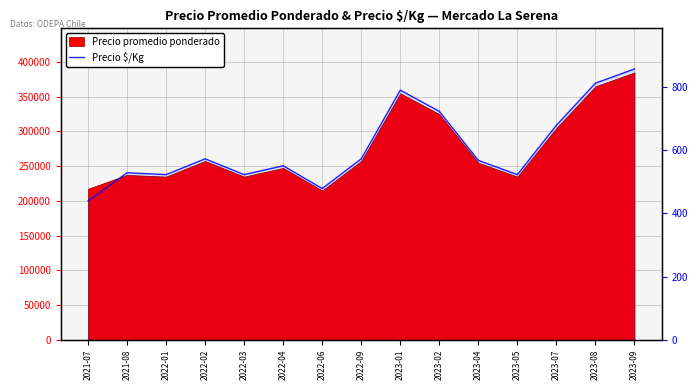

What is the difference between the maximum and second lowest values?

378